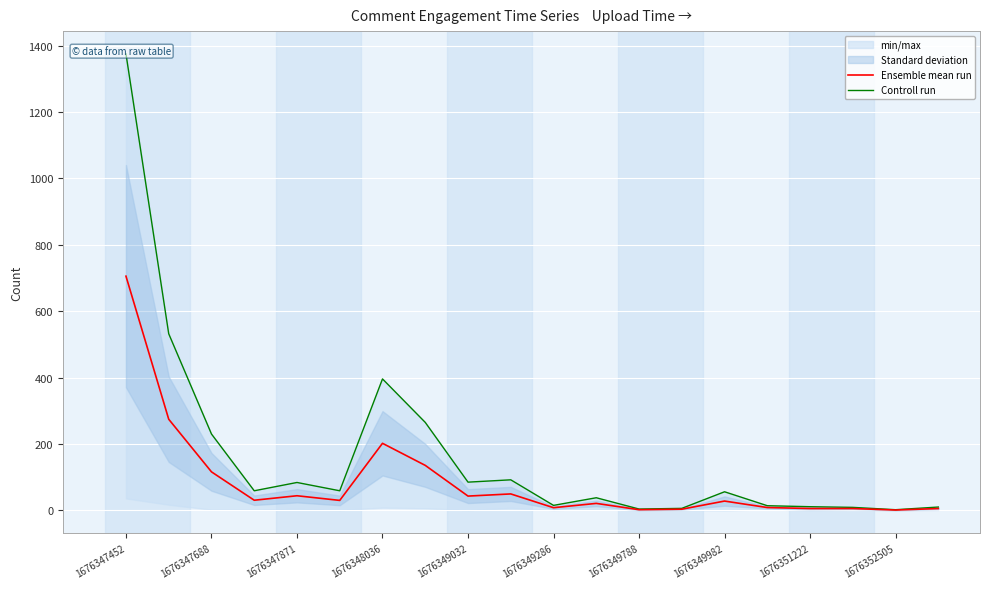

What is the highest value of the Ensemble mean run series?

705.5